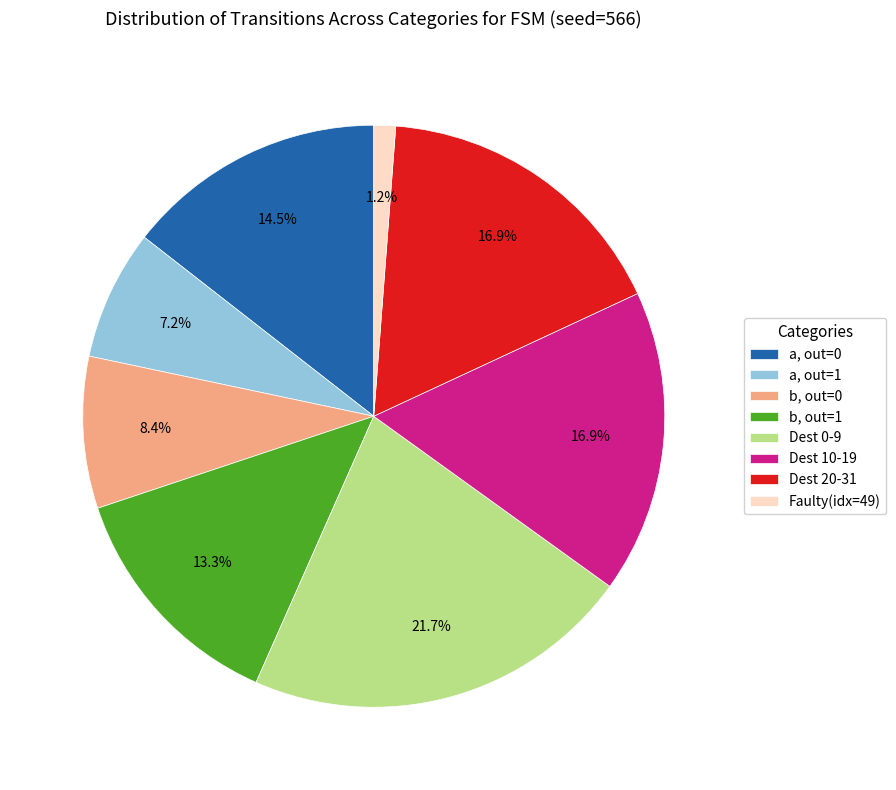

How many slices are in this pie chart?

8